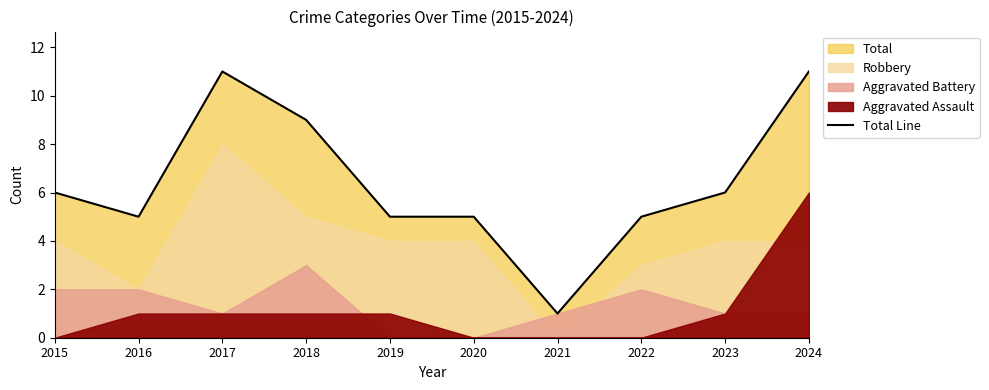

What is the value of the 10th point from the left?

11